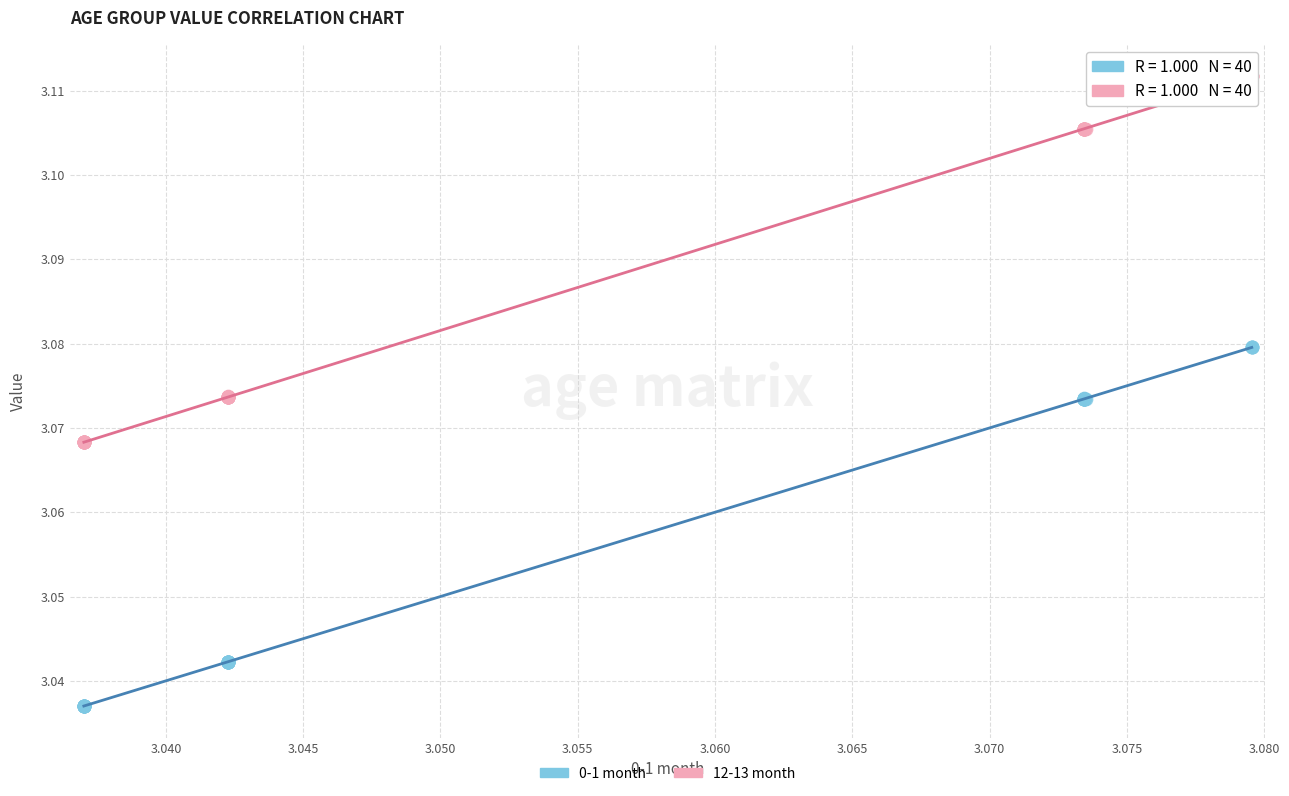

Which series contains the highest Y value?

12-13 month